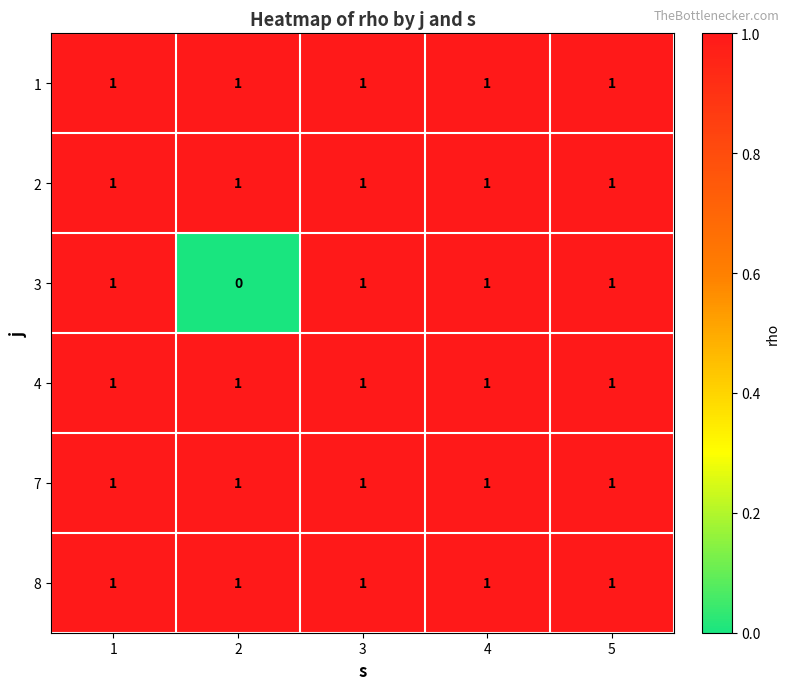

Which series changed the most between 2 and 3?

3